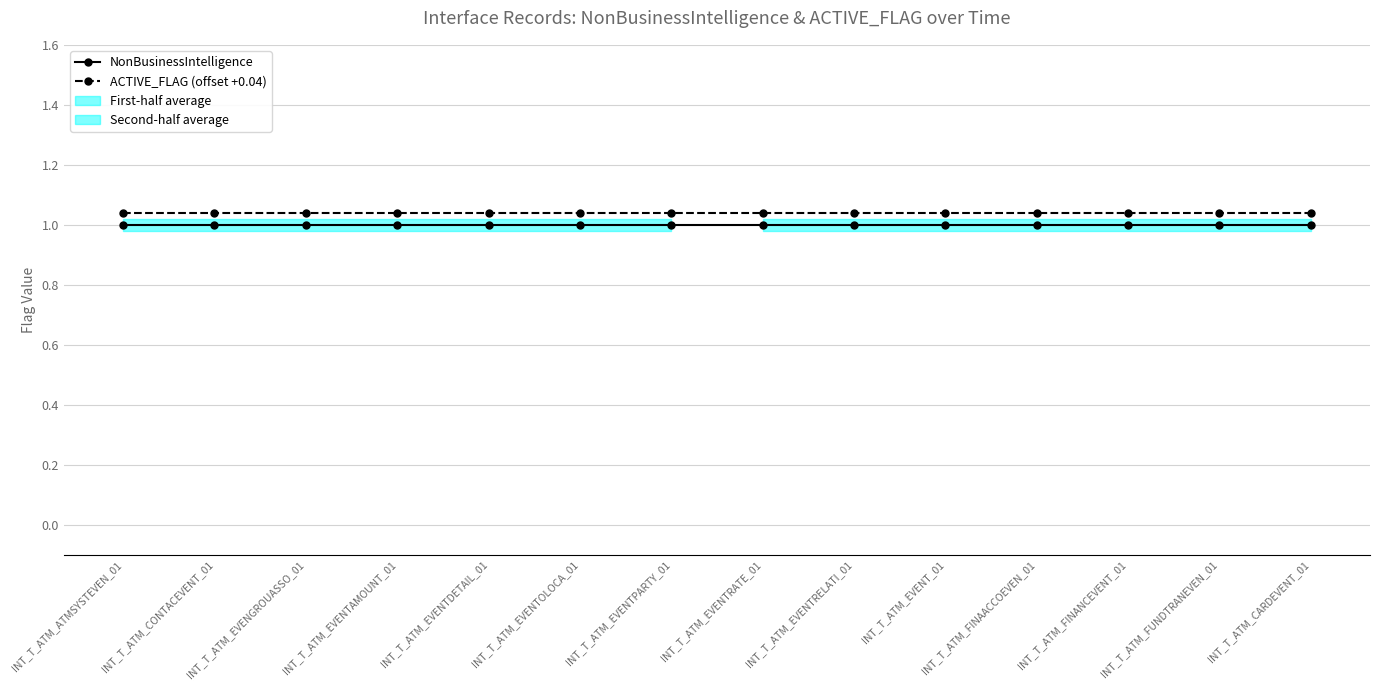

The NonBusinessIntelligence series shows 0.2 at INT_T_ATM_EVENGROUASSO_01. True or false?

False